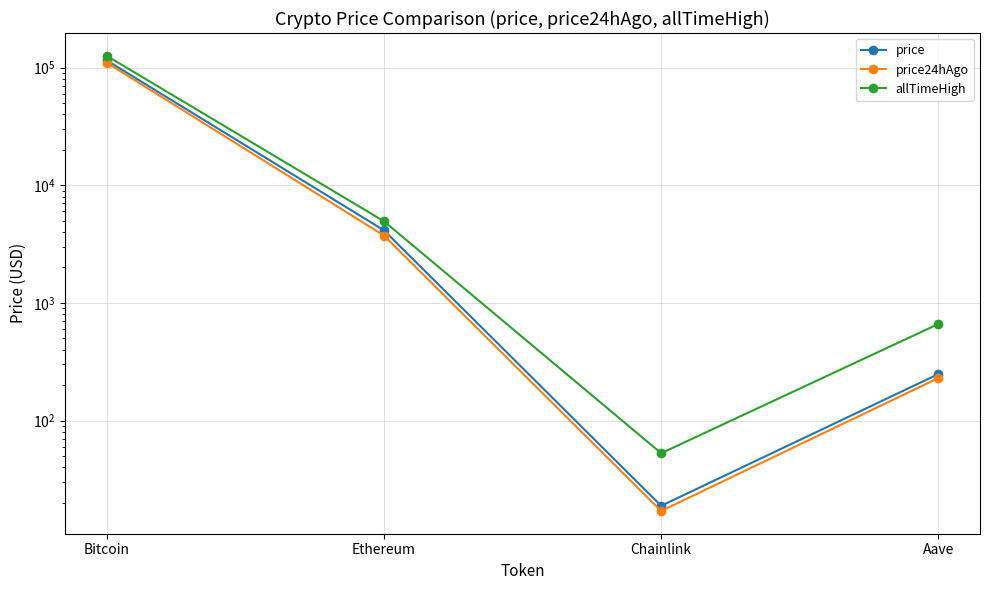

What is the difference between the maximum and minimum values in the price24hAgo series?

110160.0